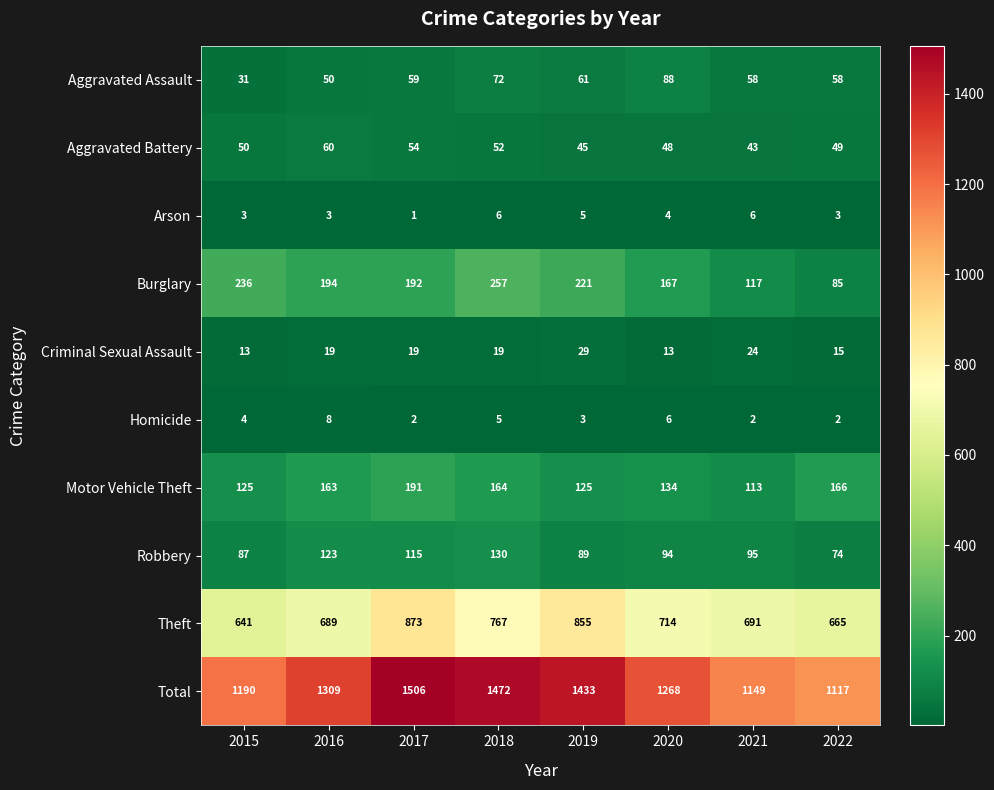

The value of Arson at 2015 is 4. True or false?

False